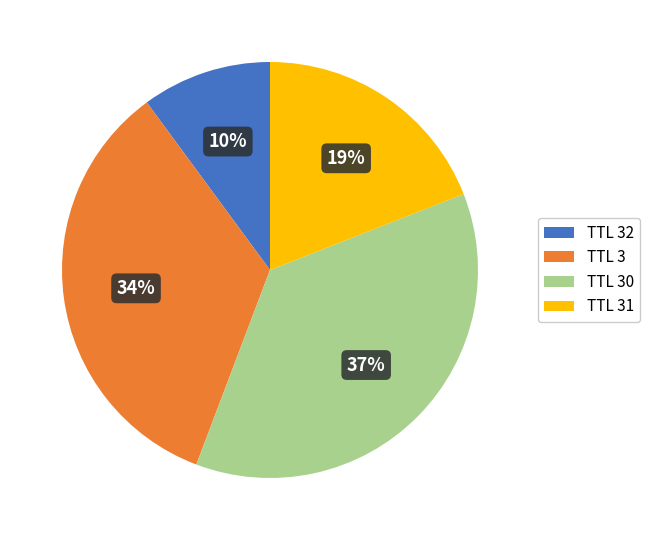

Is there any slice that represents more than half of the pie?

No